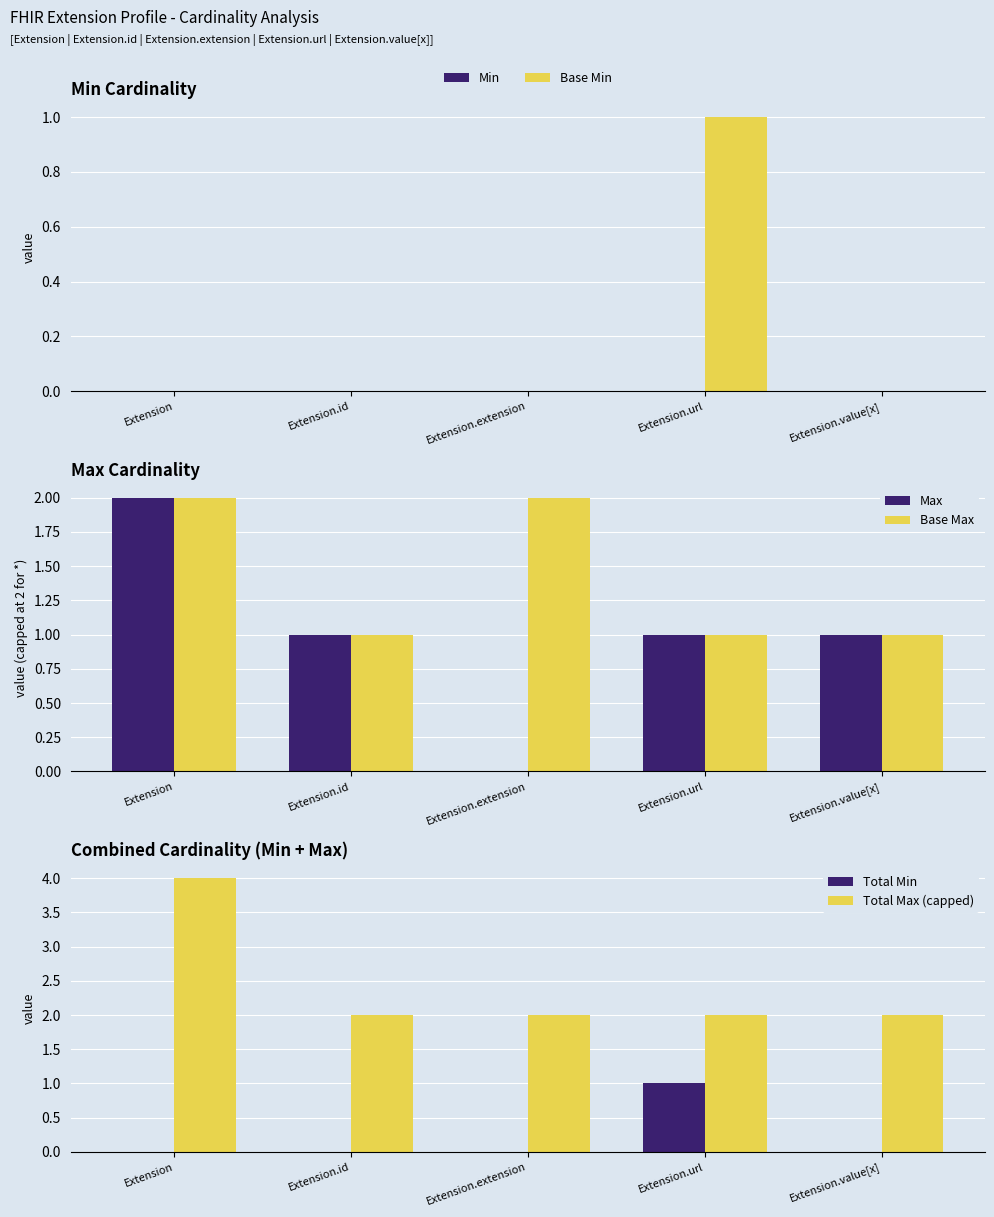

True or false: Base Max has a value of 2 at Extension.extension.

True